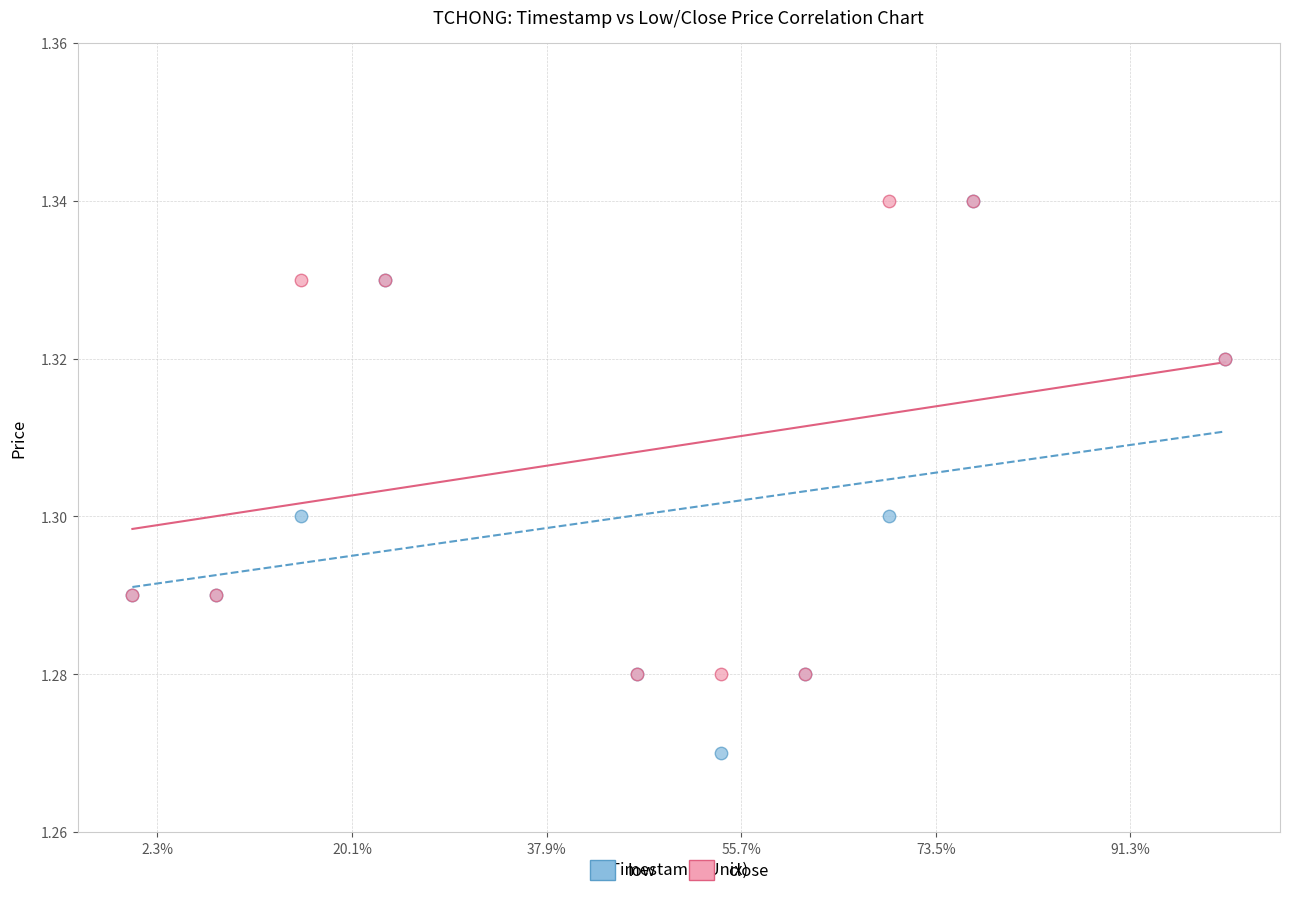

What are all the series names shown in the legend?

low, close